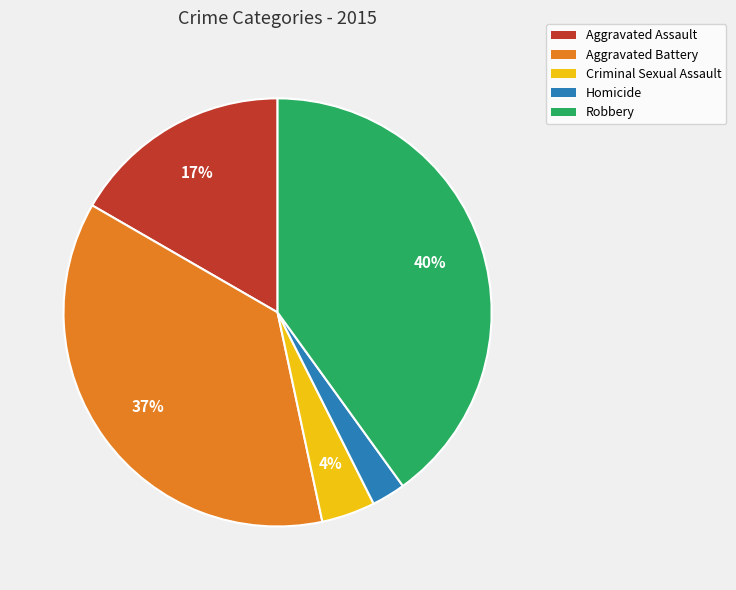

Which category has the smallest portion of the pie?

Homicide